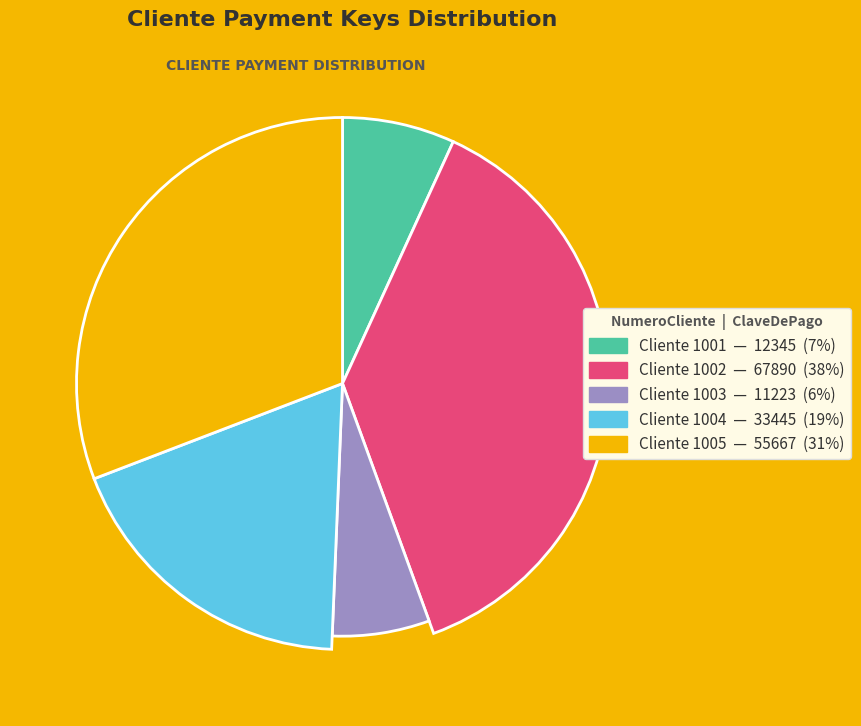

What is the ratio of the value at 1003 to the value at 1005?

0.2